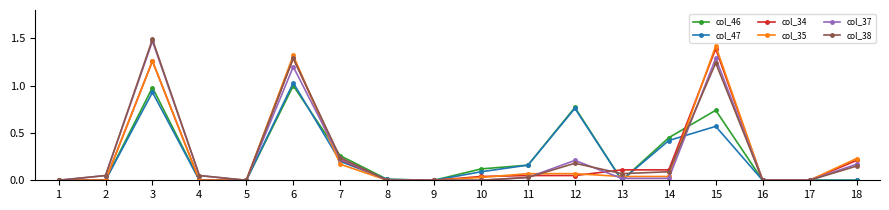

Which category has the highest value in the col_35 series?

15